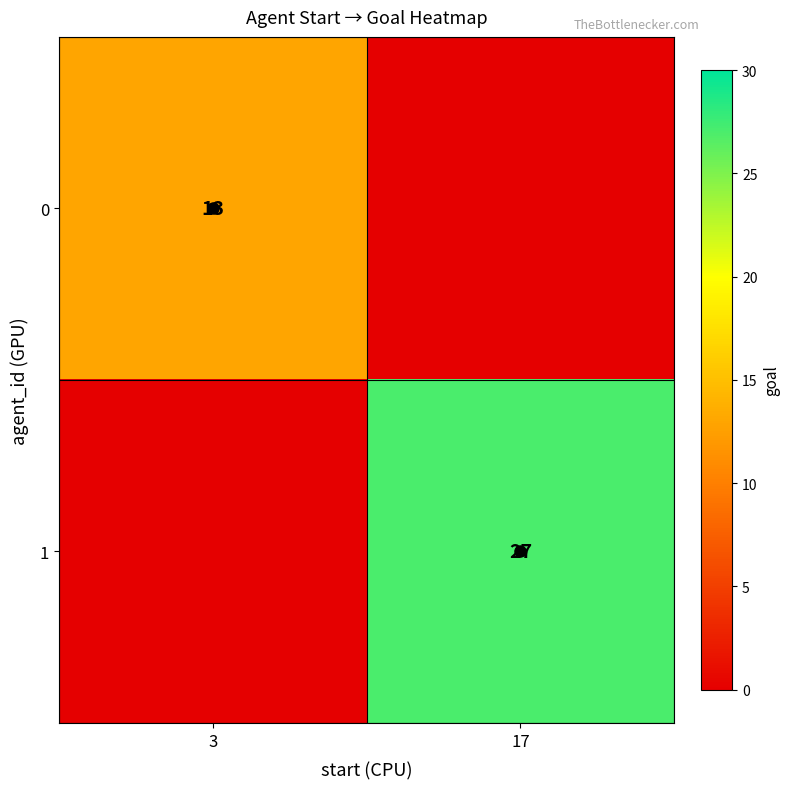

Count the number of categories in the chart.

2